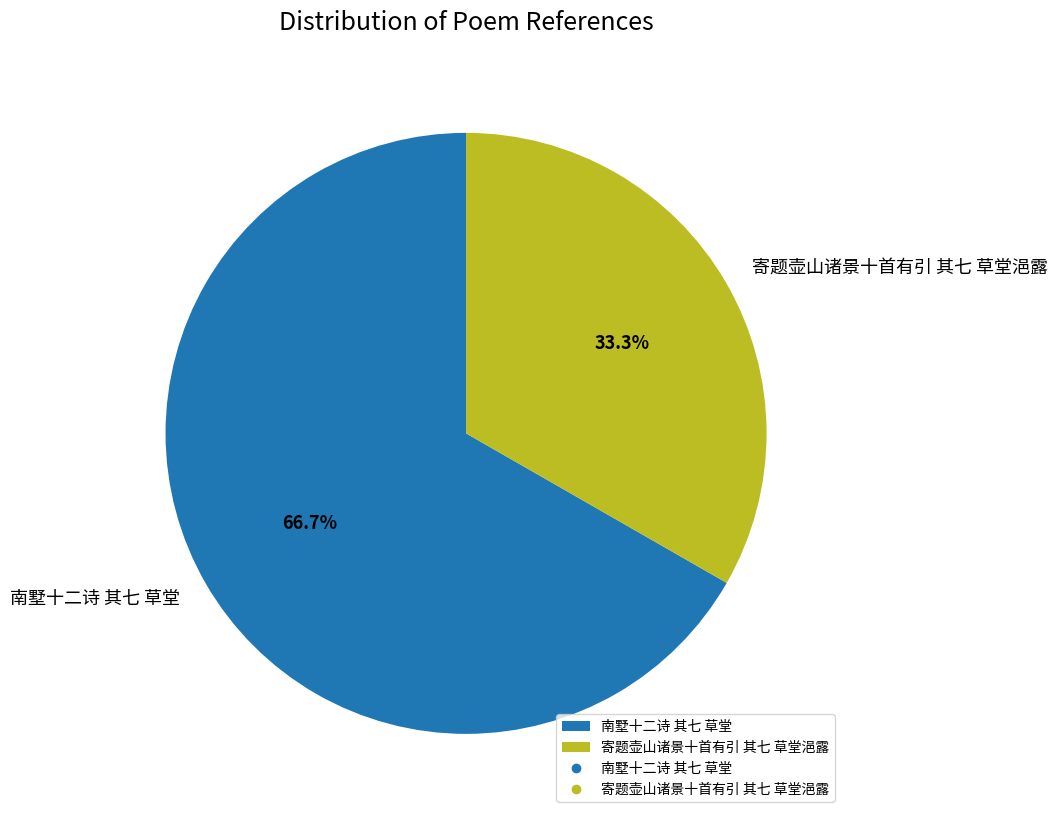

What is the smallest slice in the pie chart?

寄题壶山诸景十首有引 其七 草堂浥露